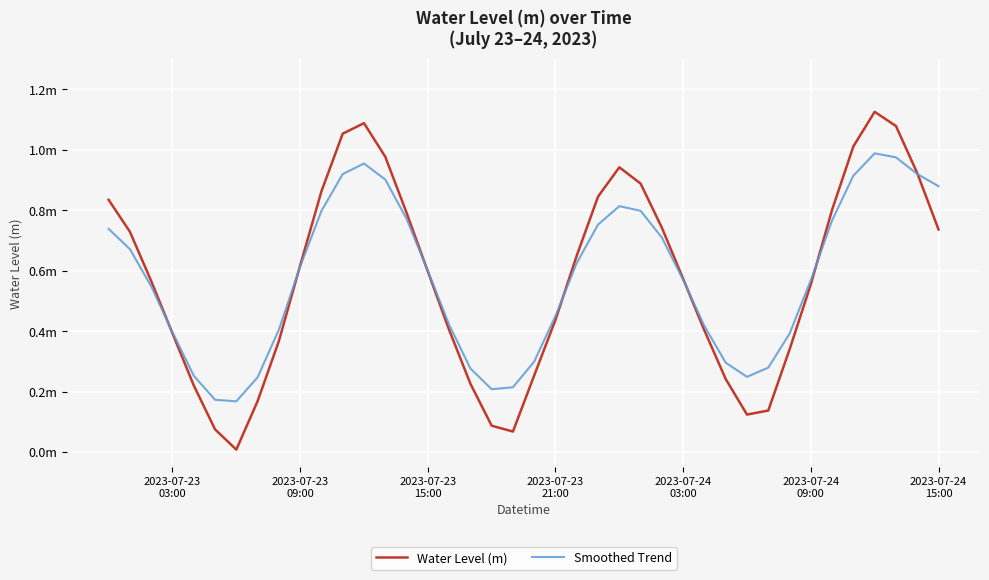

List the series in order of their peak value, highest first.

Water Level (m), Smoothed Trend